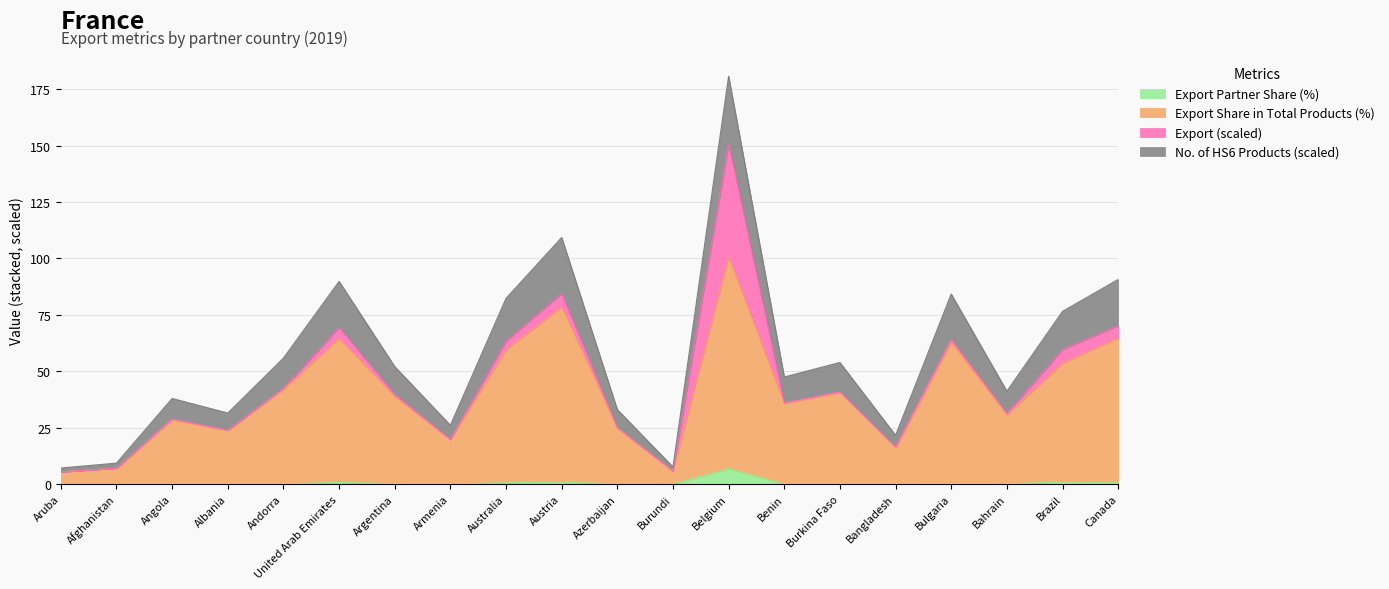

What is the label of the 10th point from the right?

Azerbaijan